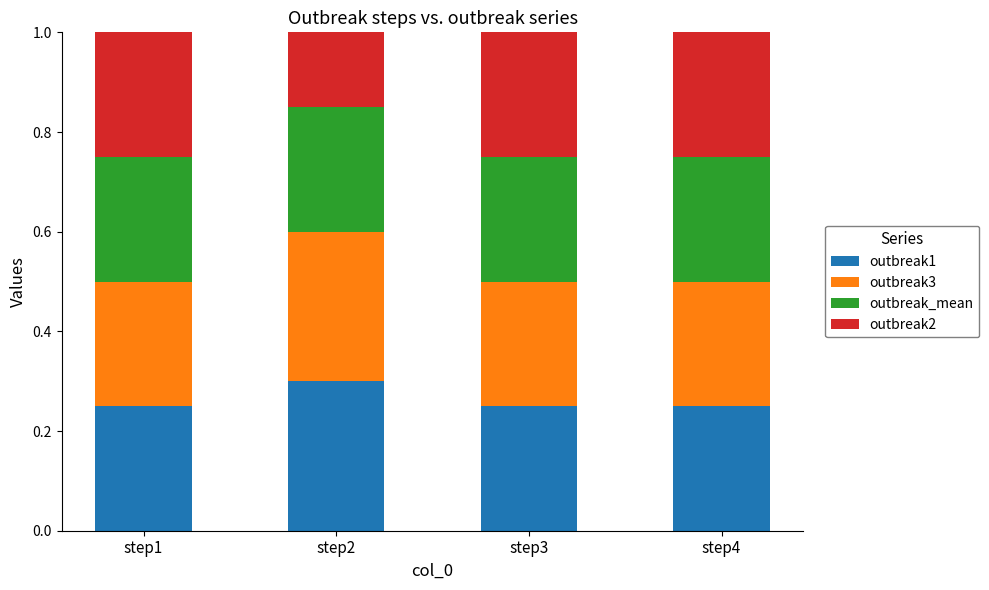

What is the maximum value for outbreak1?

0.3